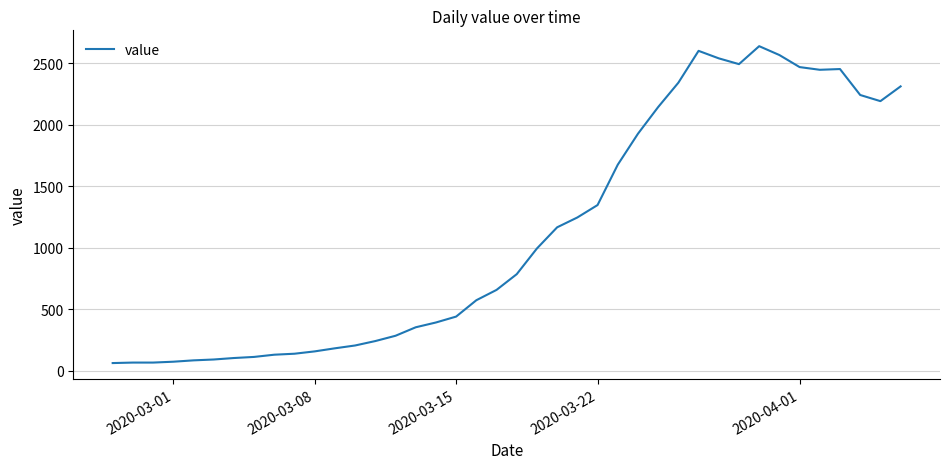

What is the difference between the maximum and minimum values?

2577